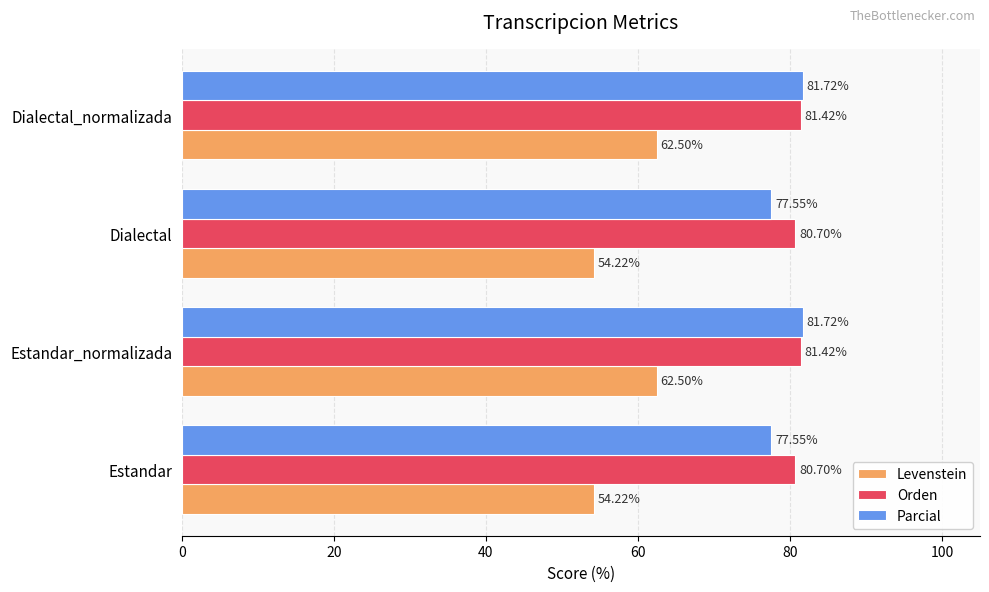

At Estandar, list the series in order from smallest to largest.

Levenstein, Parcial, Orden